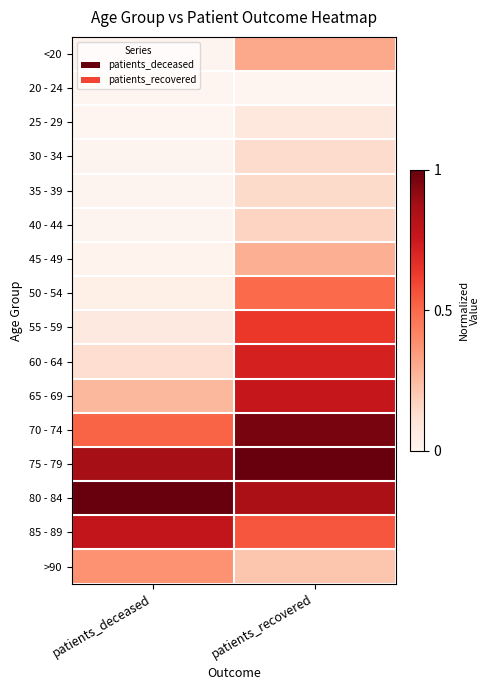

At which category is the sum across all series the highest?

patients_recovered